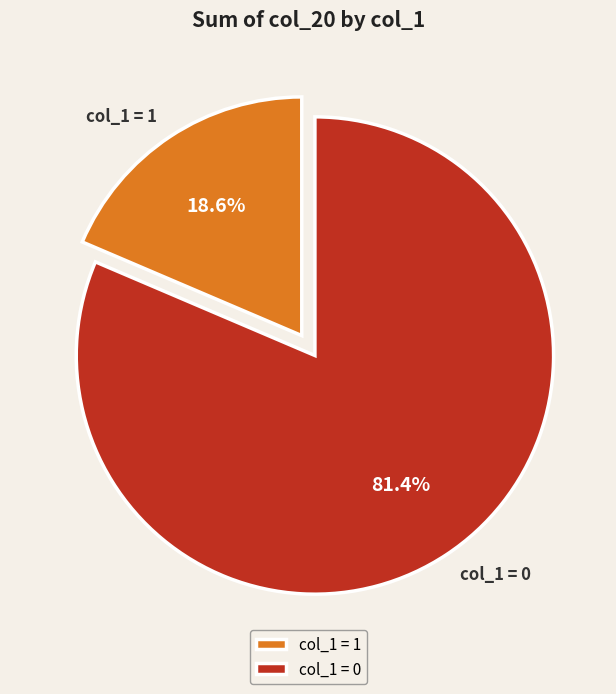

Combined, what portion of the pie is col_1 = 1 and col_1 = 0?

100.0%